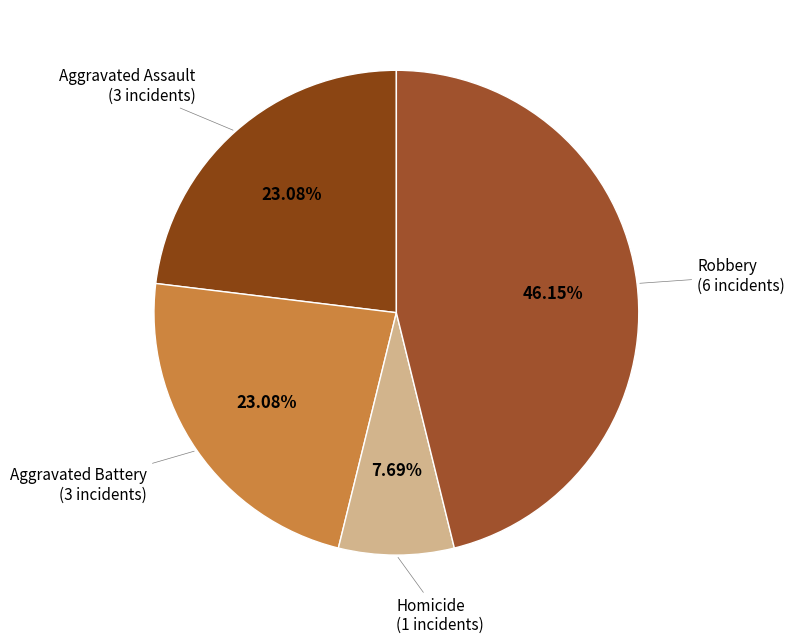

Is there any slice that represents more than half of the pie?

No